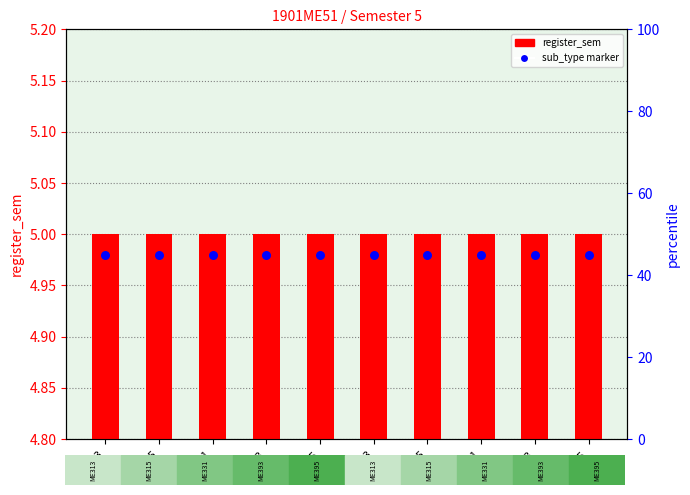

Which series contains the lowest Y value?

sub_type count